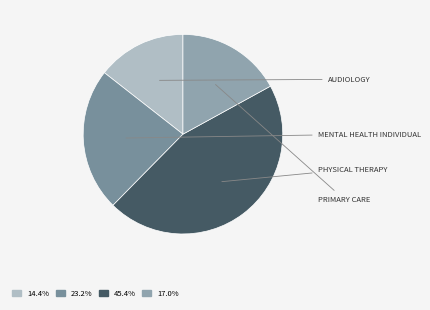

Does AUDIOLOGY represent more than half of the total?

No